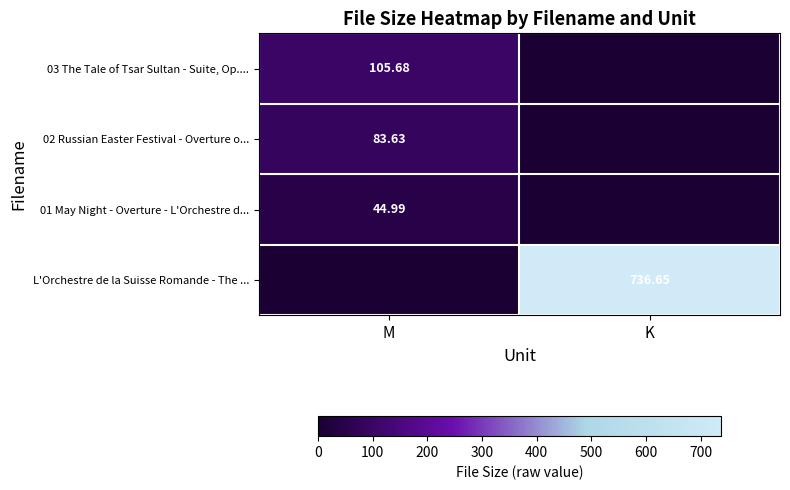

What is the difference between the maximum and minimum values in the 01 May Night - Overture - L'Orchestre d... series?

45.0